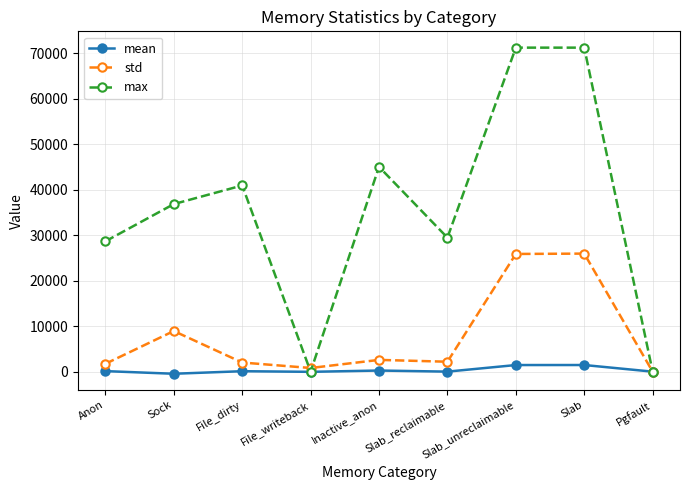

True or false: max has more than 1 interior local peaks.

True